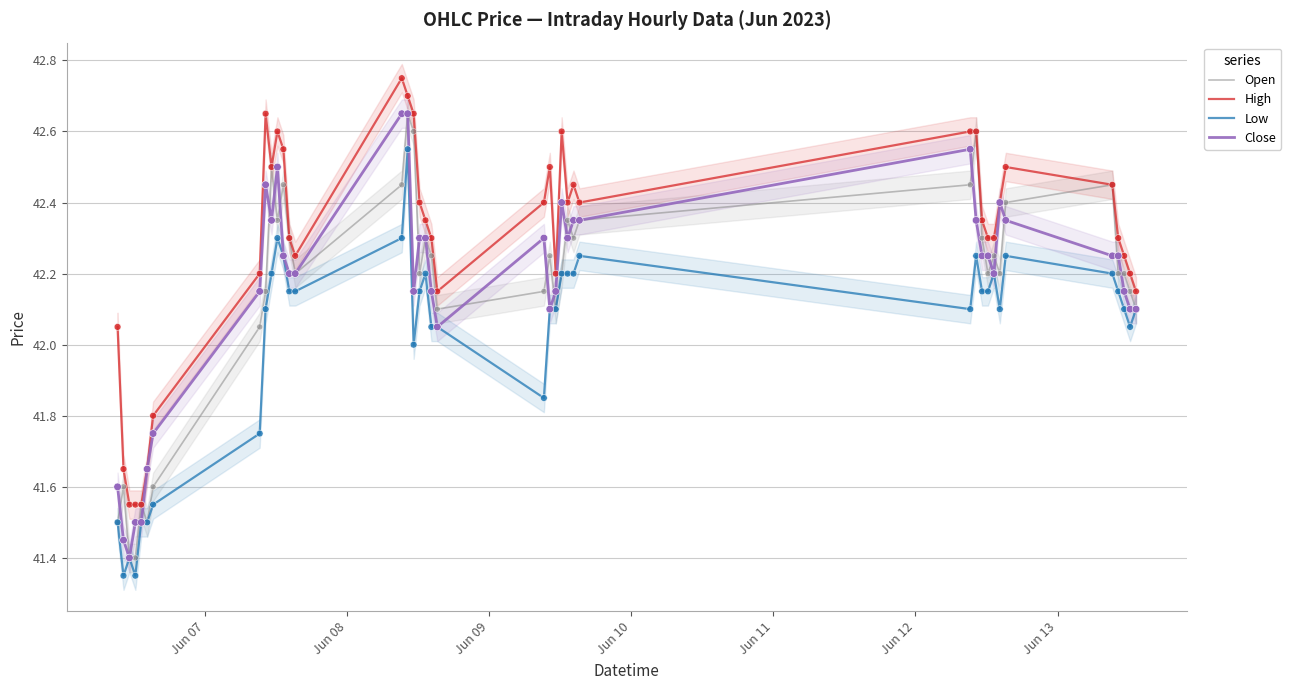

Which series reaches the maximum Y coordinate?

High